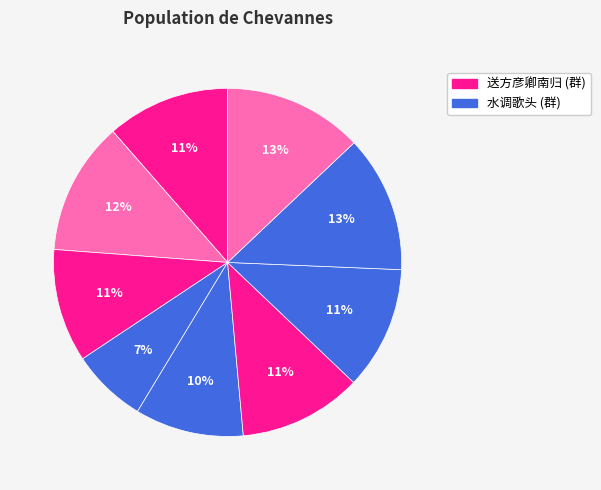

How many segments does this pie chart have?

9